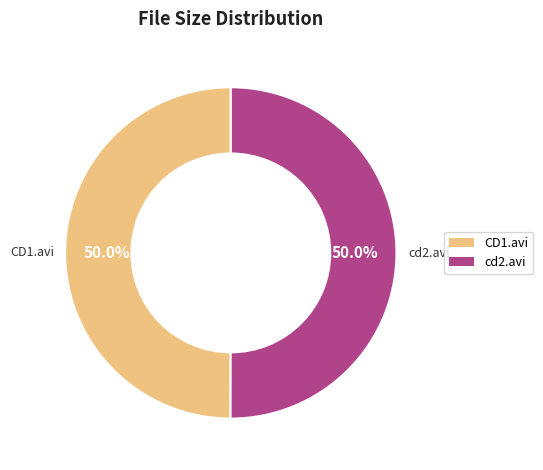

Is it true that cd2.avi is 50% of the pie?

True